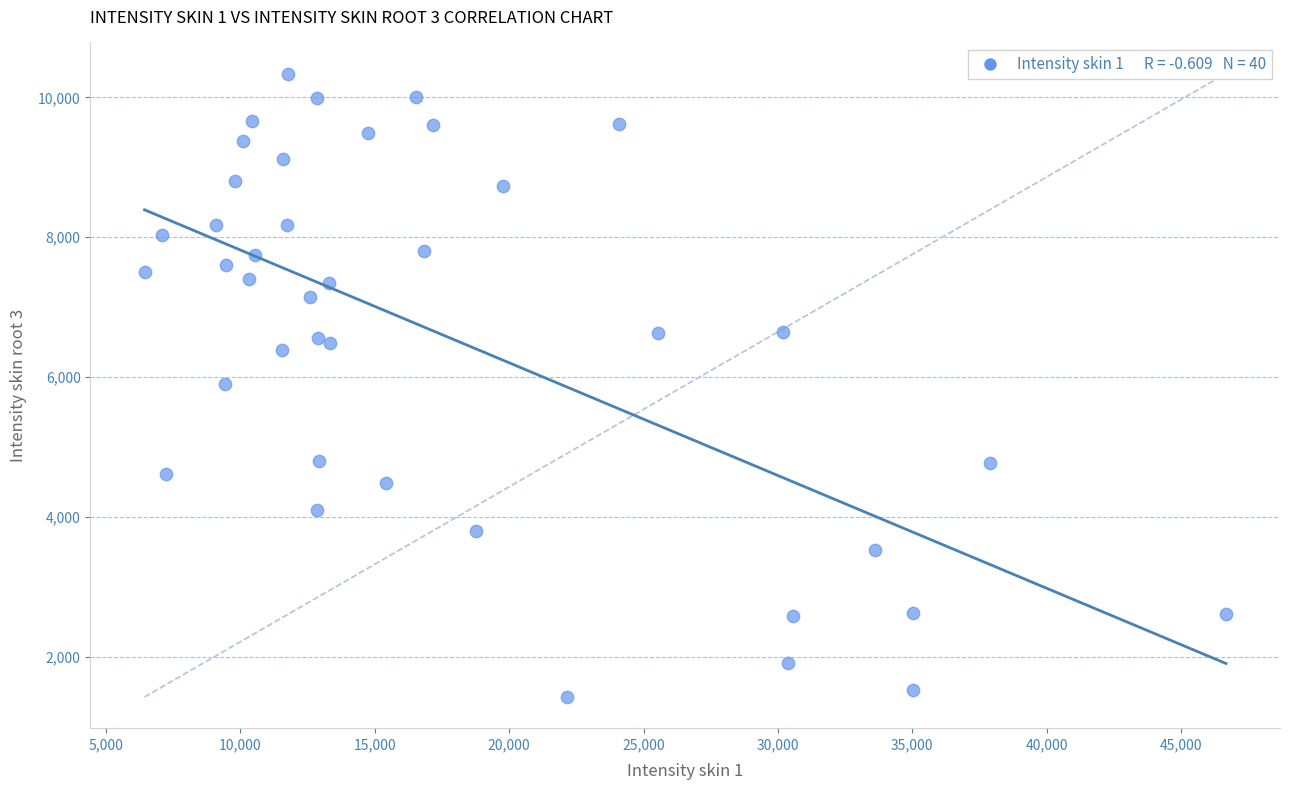

What is the range of Y values (max minus min)?

8917.5